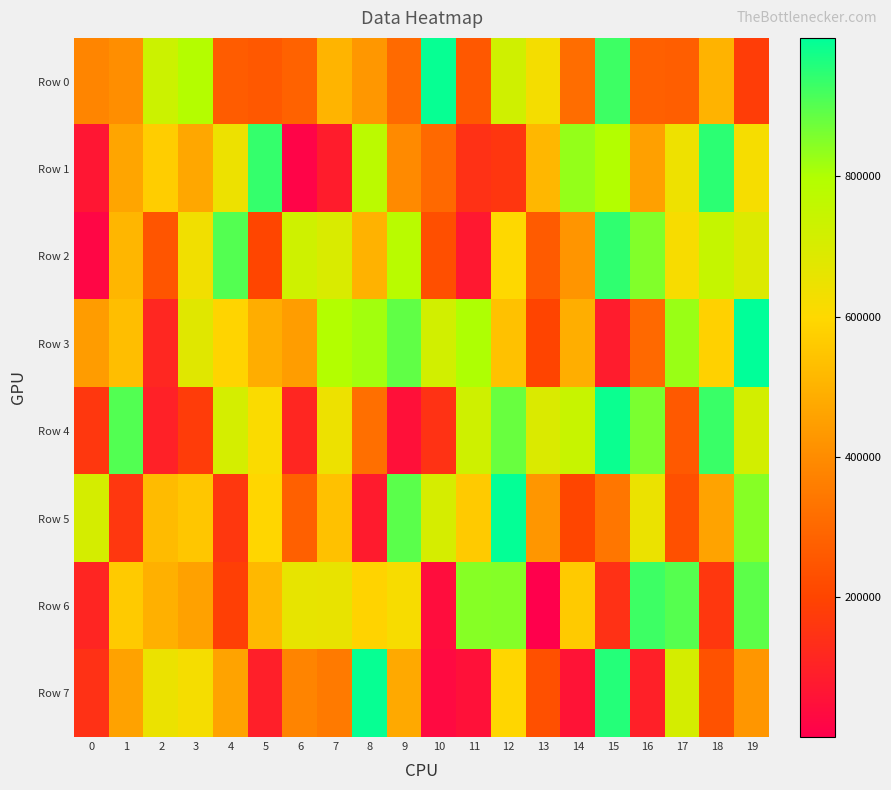

At which category is the sum across all series the highest?

19